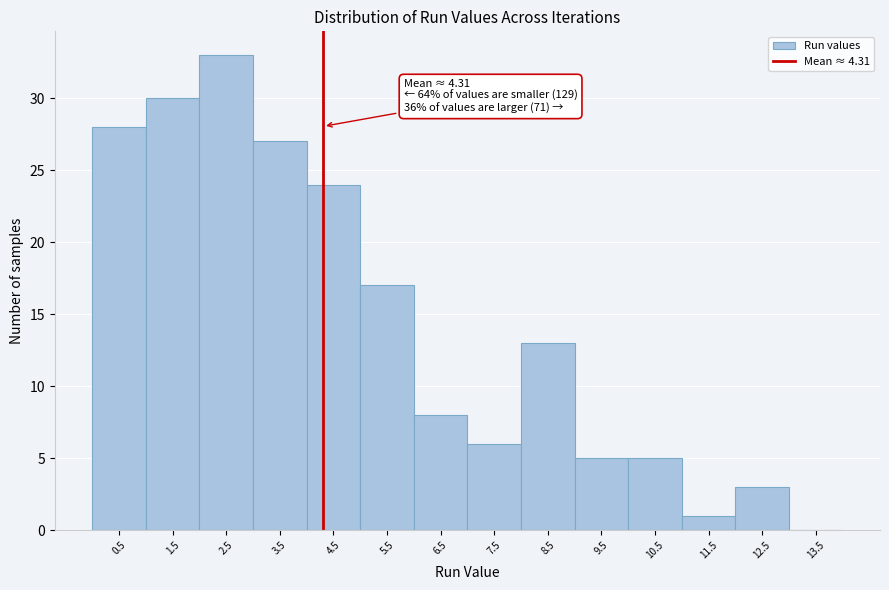

Over which range of the x-axis is the bar tallest?

2 to 3